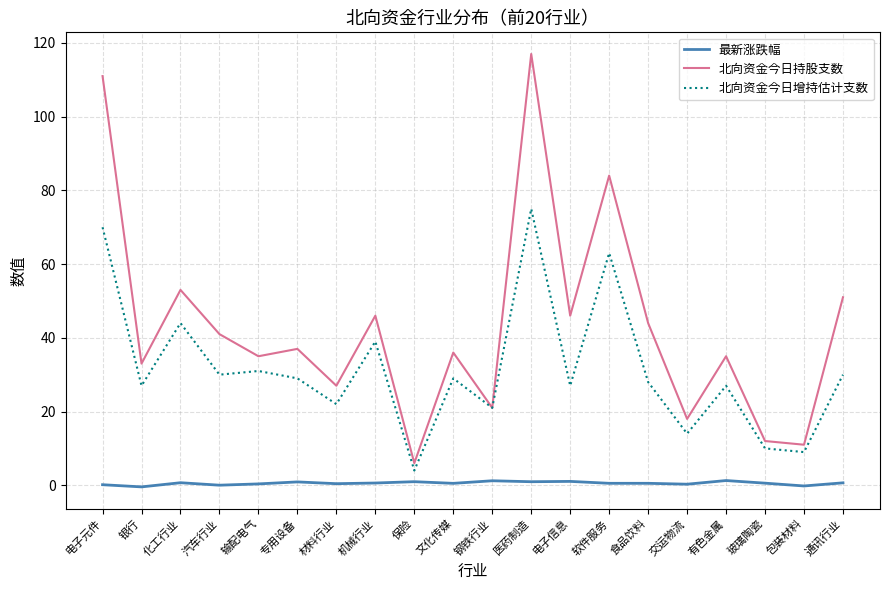

Which series has the largest total across all categories?

北向资金今日持股支数